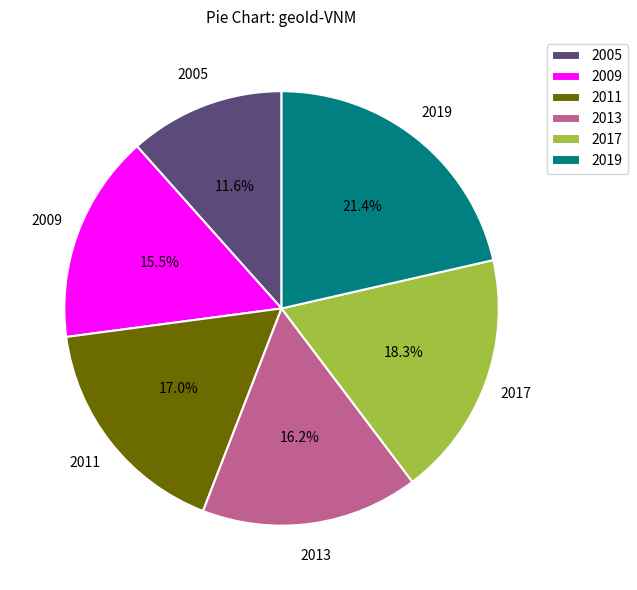

Combined, what portion of the pie is 2019 and 2005?

33.0%